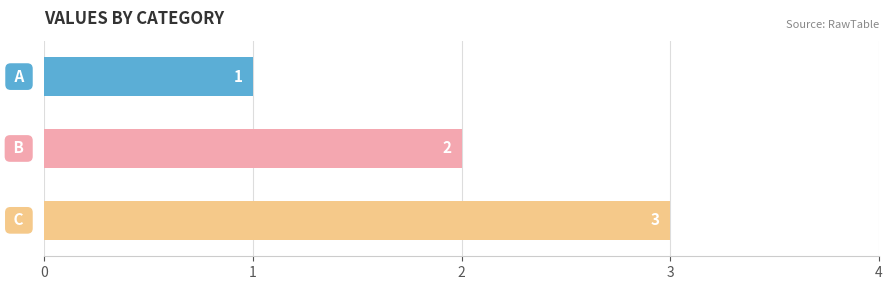

What is the sum of all values?

6